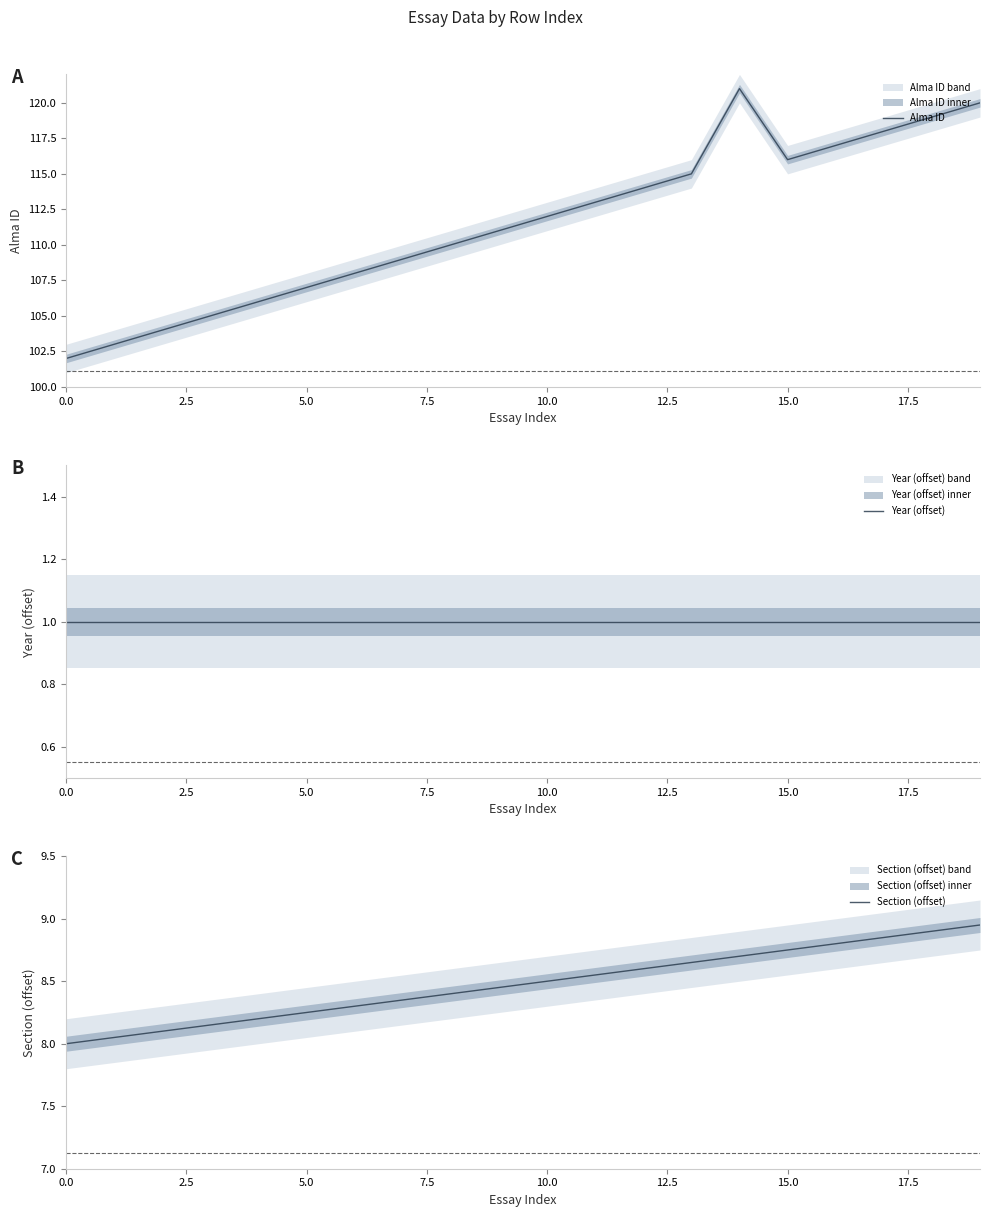

What is the value of the Section (offset) point at the 17th from the left?

8.8